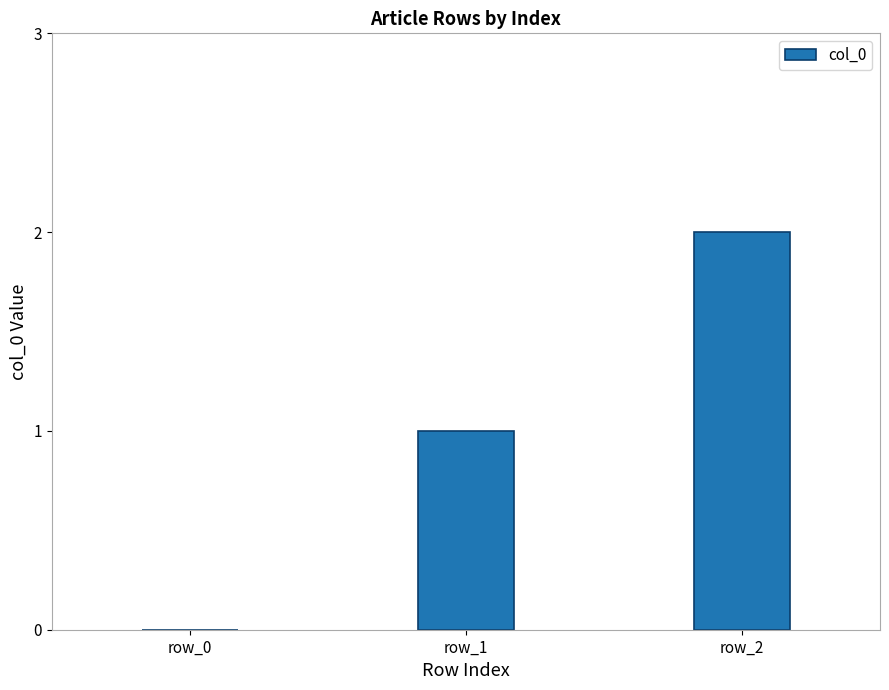

Which has a higher value, row_0 or row_1?

row_1